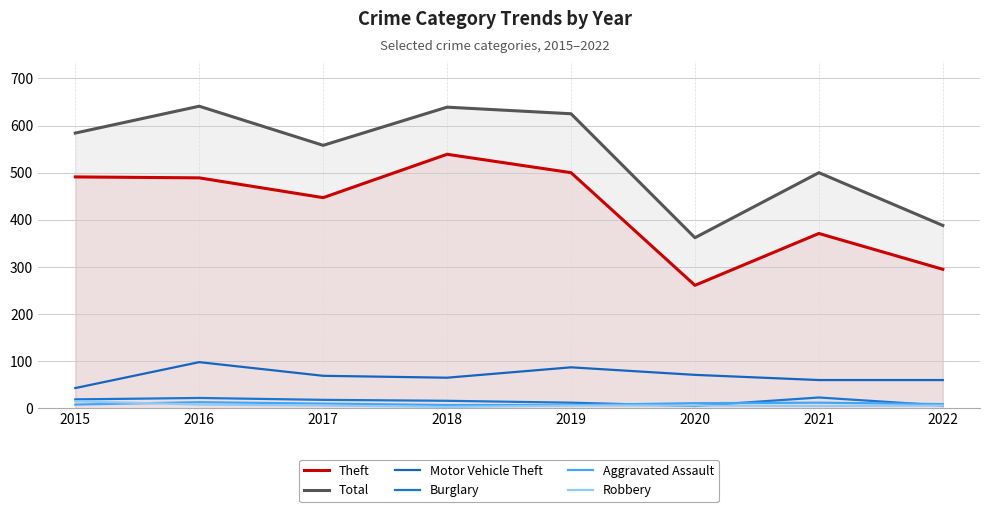

How many values in the Robbery series are below 6?

2